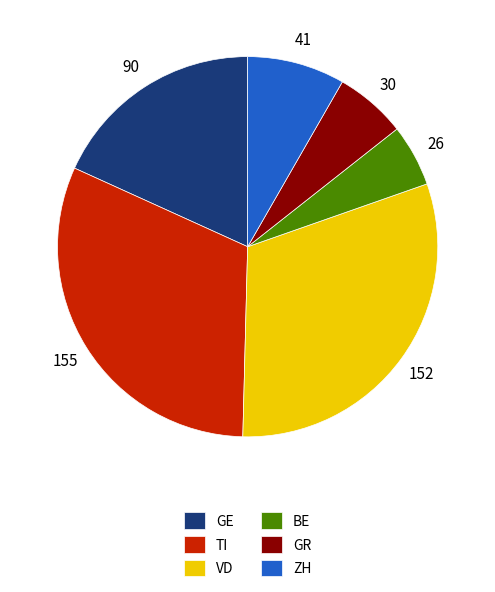

Rank the categories by value from lowest to highest.

BE, GR, ZH, GE, VD, TI